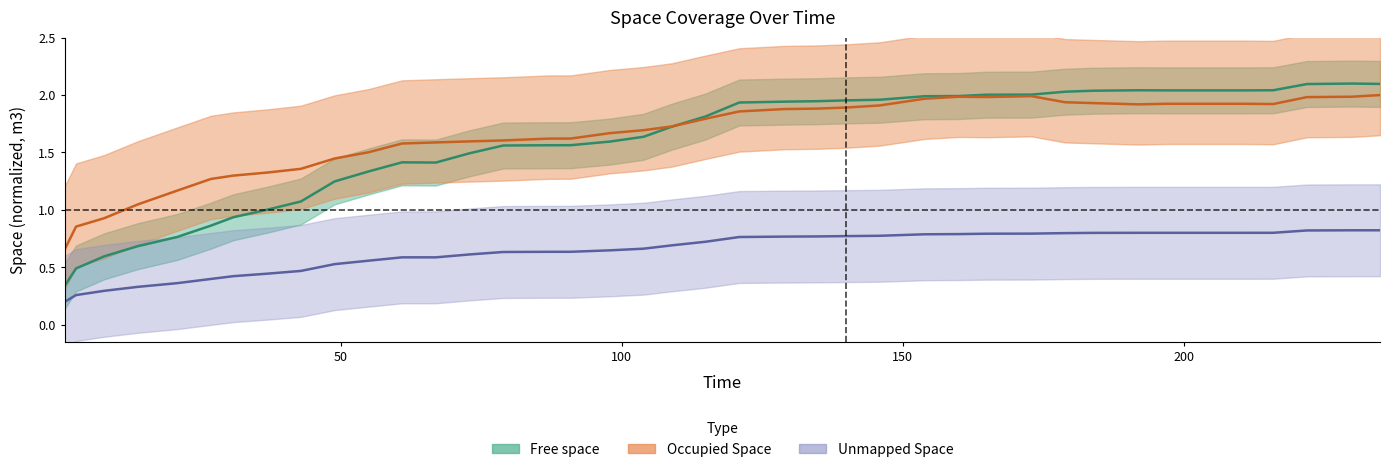

What is the value of the unmapped point at the 39th from the left?

0.8